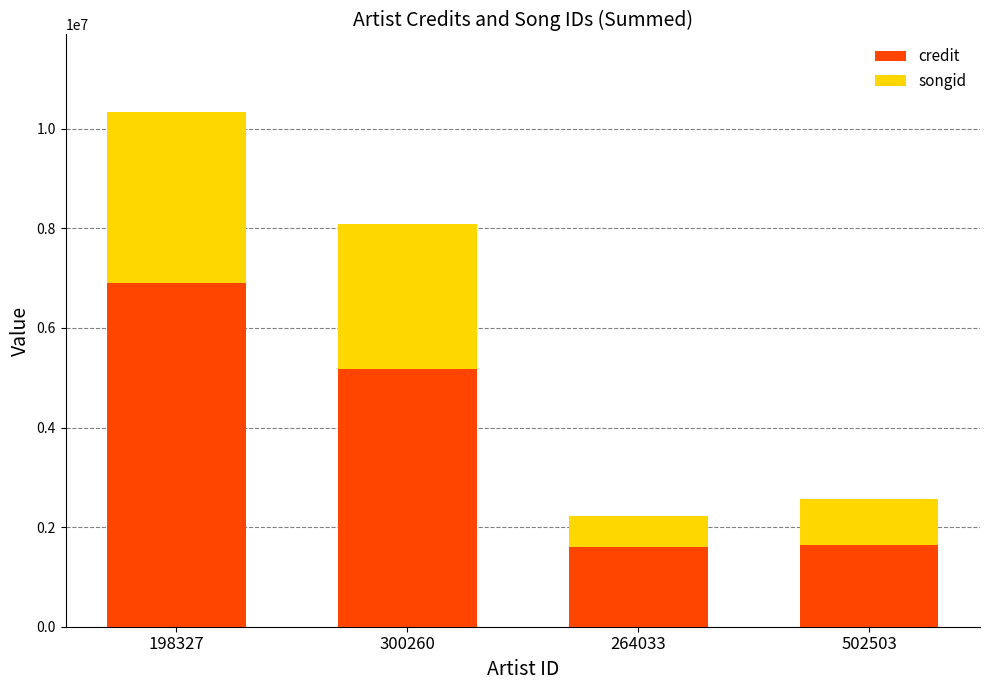

At which label is credit closest to 4247901?

300260